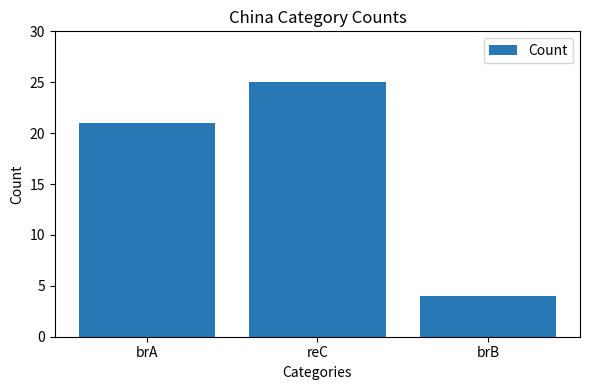

What is the label of the 3rd bar from the right?

brA